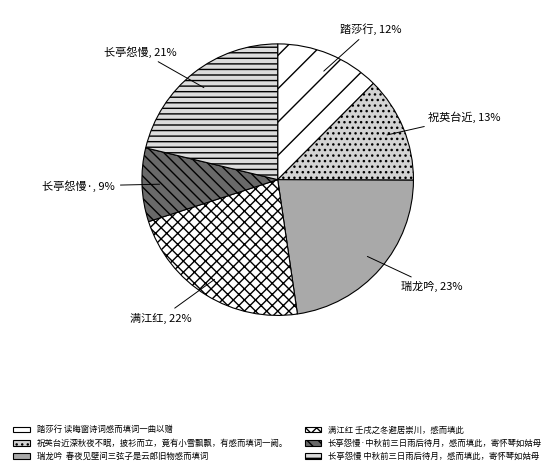

To the nearest percent, what is the difference between the largest and smallest slice percentages?

14%